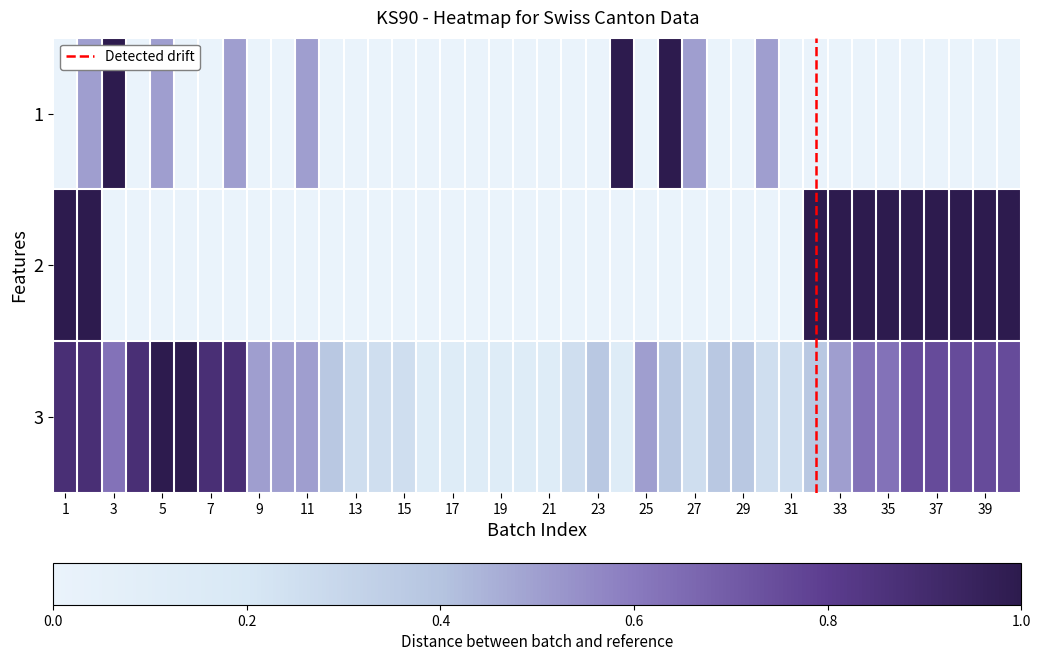

At how many categories does at least one series exceed 0?

40